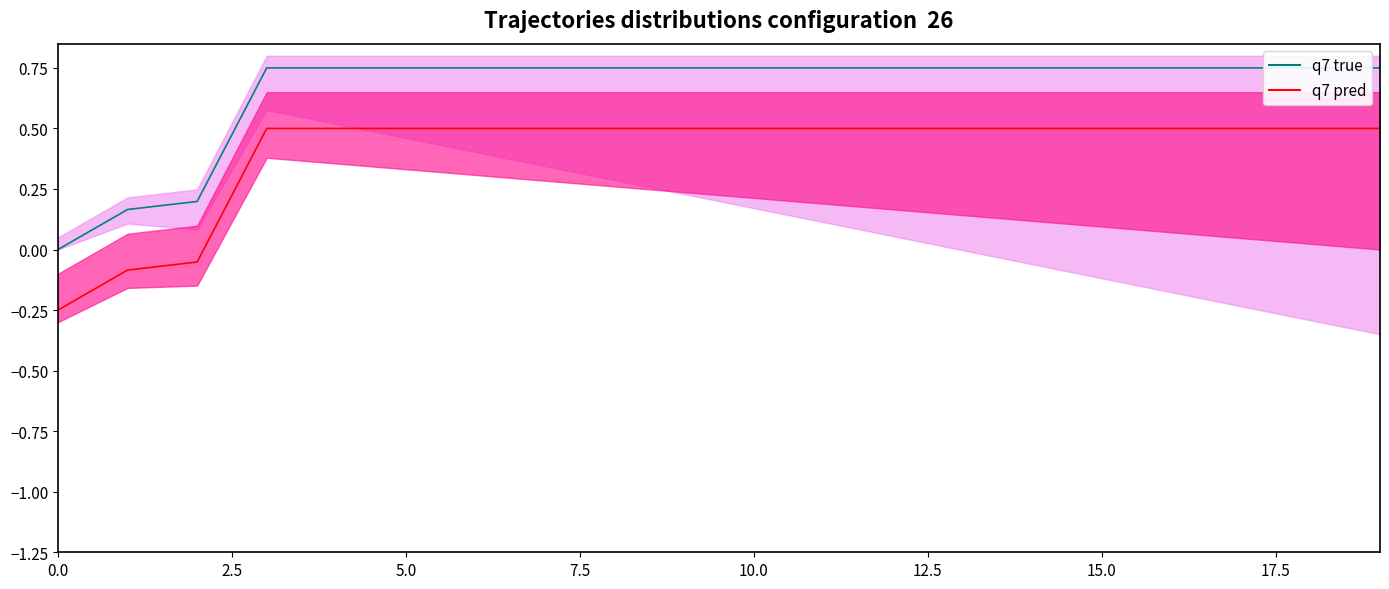

Which has a higher value, 17 or 13?

17